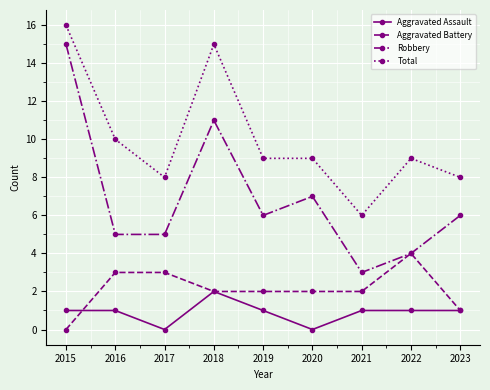

Reading left to right, list all the values displayed in this chart.

Aggravated Assault: 2015=1	2016=1	2017=0	2018=2	2019=1	2020=0	2021=1	2022=1	2023=1
Aggravated Battery: 2015=0	2016=3	2017=3	2018=2	2019=2	2020=2	2021=2	2022=4	2023=1
Robbery: 2015=15	2016=5	2017=5	2018=11	2019=6	2020=7	2021=3	2022=4	2023=6
Total: 2015=16	2016=10	2017=8	2018=15	2019=9	2020=9	2021=6	2022=9	2023=8